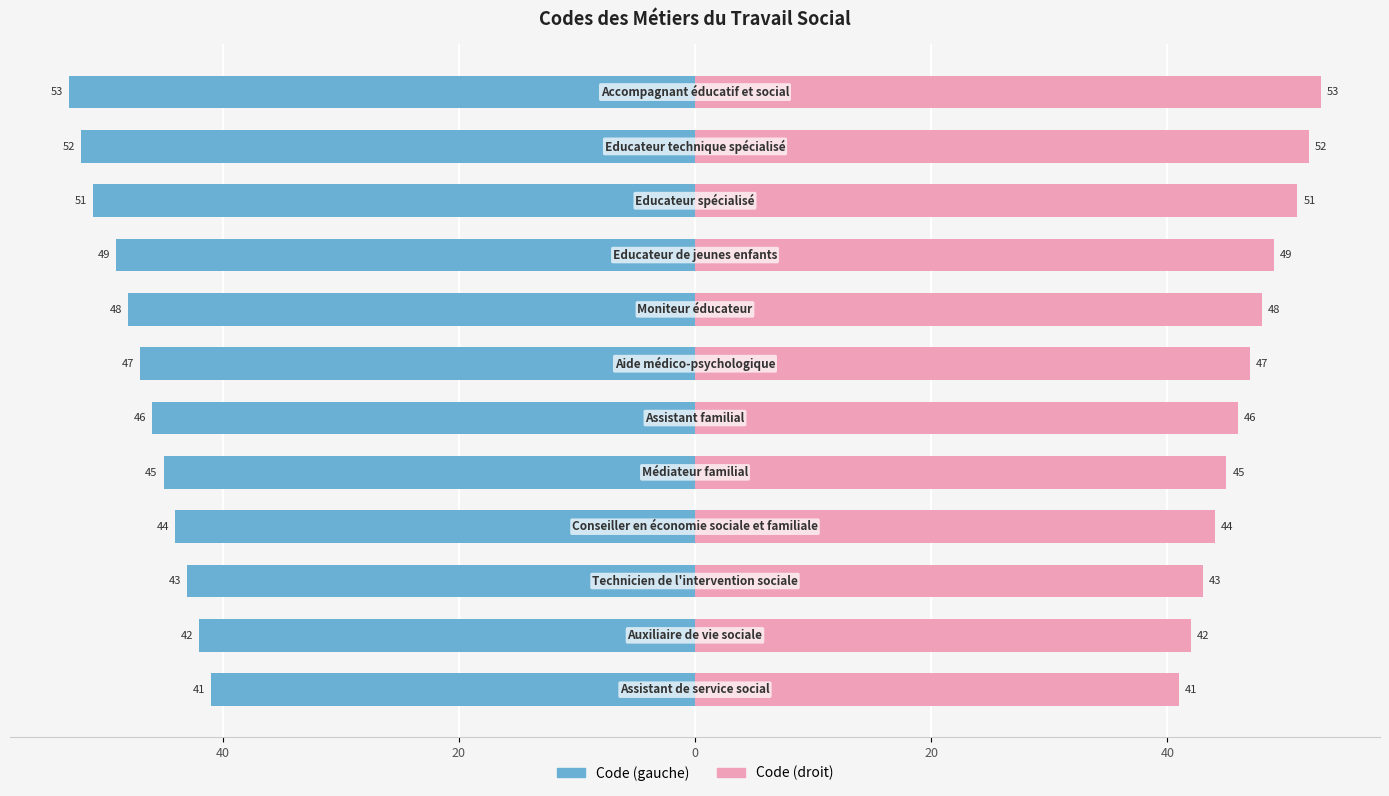

Reading right to left, what are all the values shown in this chart?

Code (left): -53	-52	-51	-49	-48	-47	-46	-45	-44	-43	-42	-41
Code (right): 53	52	51	49	48	47	46	45	44	43	42	41